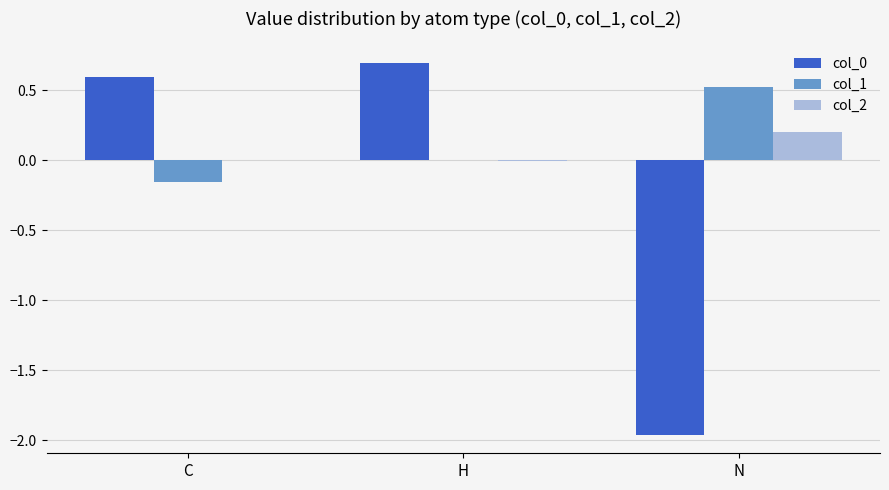

What is the maximum value shown in the chart?

0.7